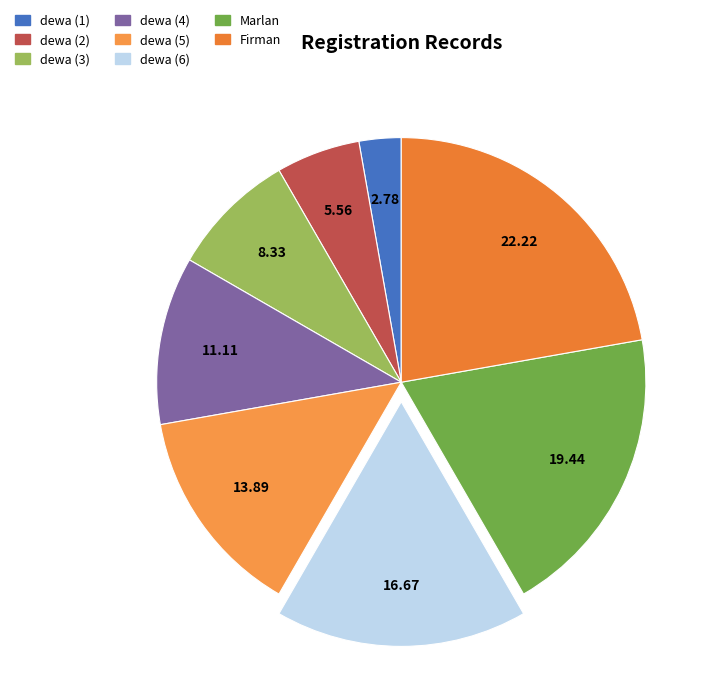

Is it true that dewa (4) is 5% of the pie?

False